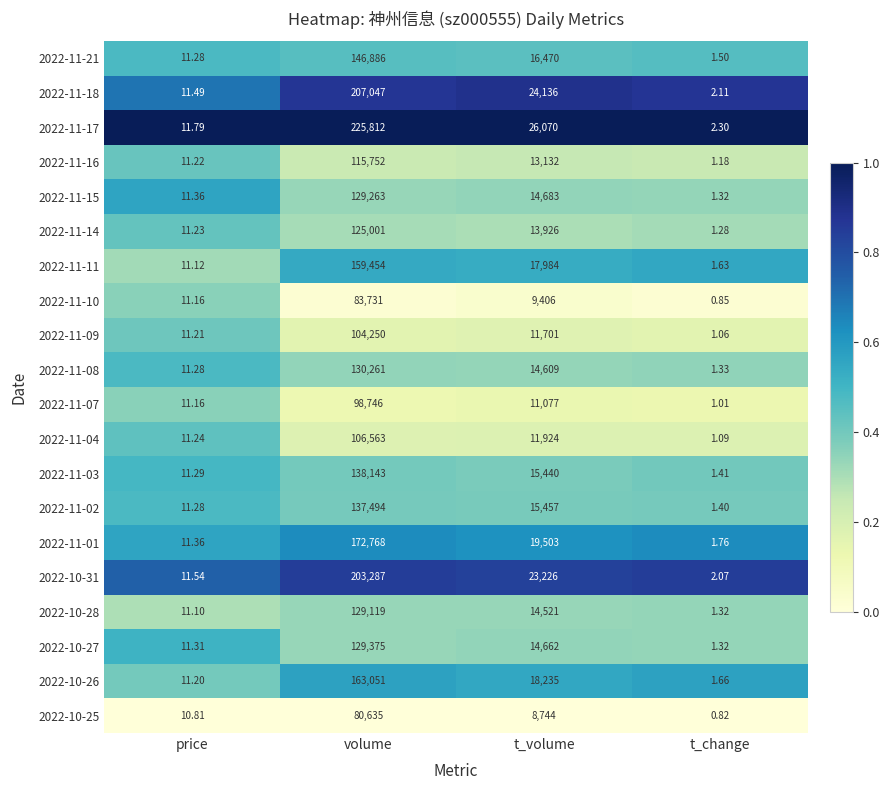

At which category is the sum across all series the highest?

volume